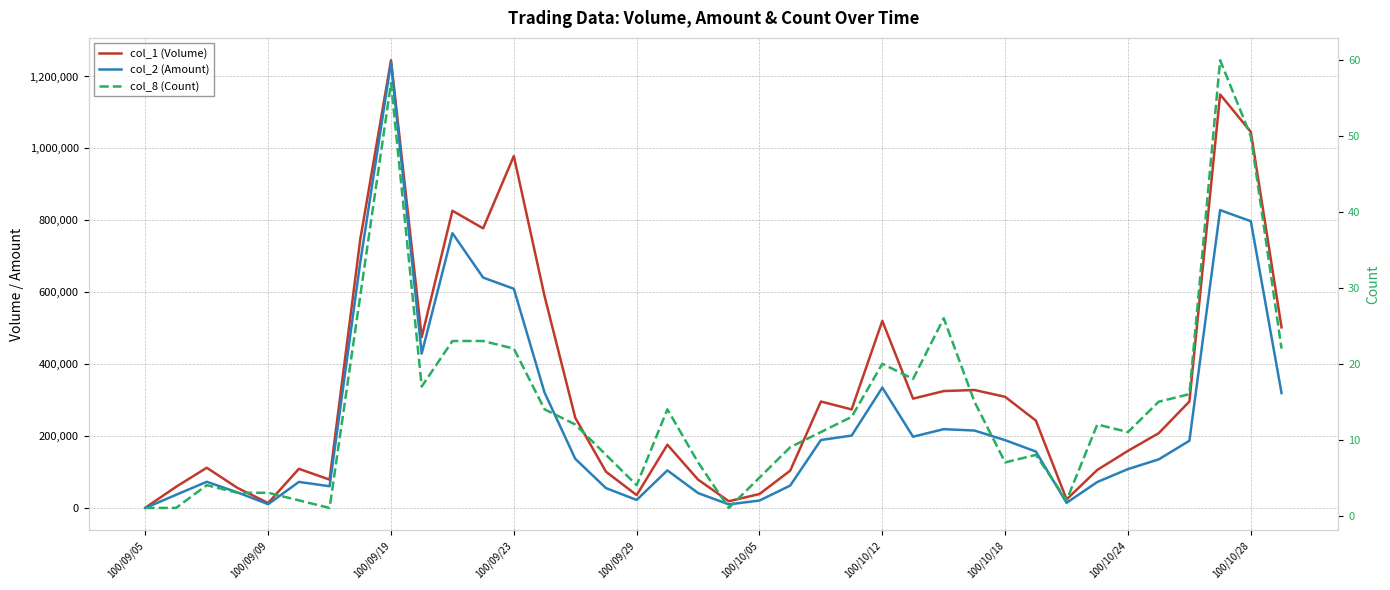

What is the spread (max minus min) of values at 30?

24998